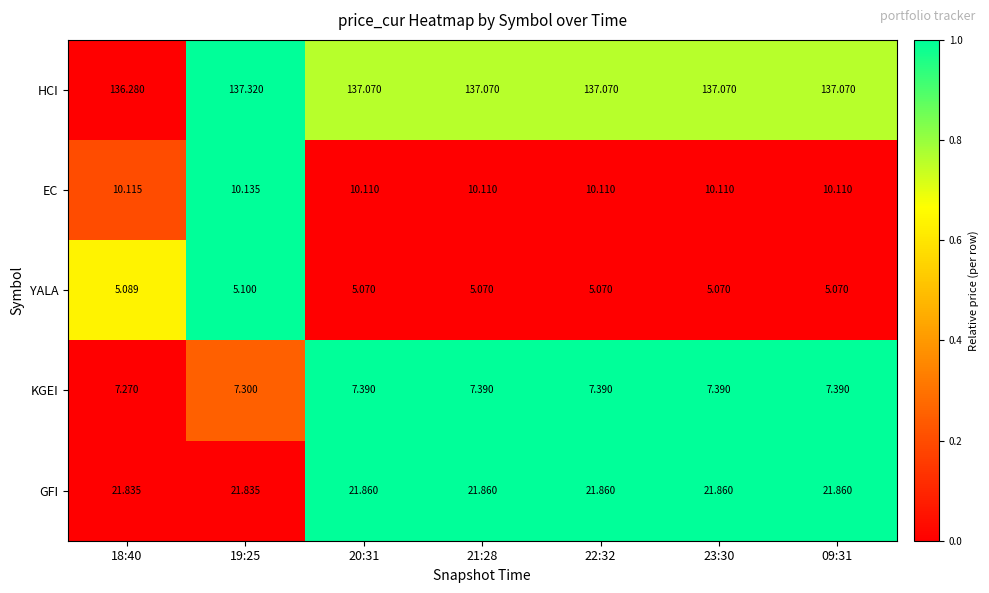

At 19:25, list the series in order from largest to smallest.

HCI, GFI, EC, KGEI, YALA